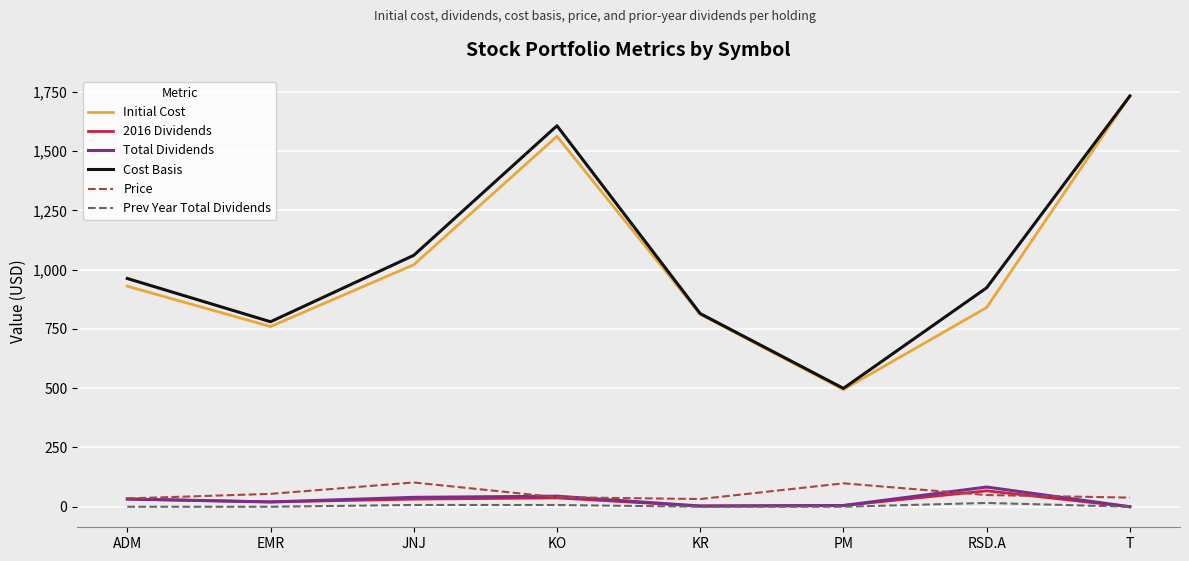

Where is Initial Cost nearest to the value 1113?

JNJ